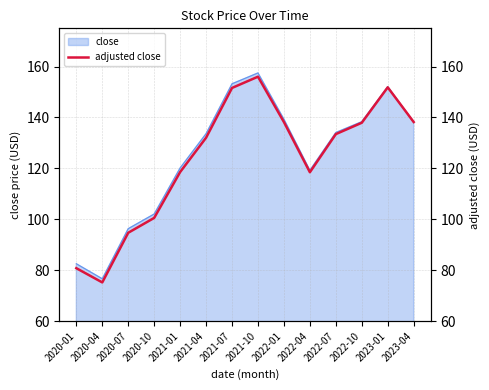

True or false: there are more than 0 points higher than both neighbors.

True